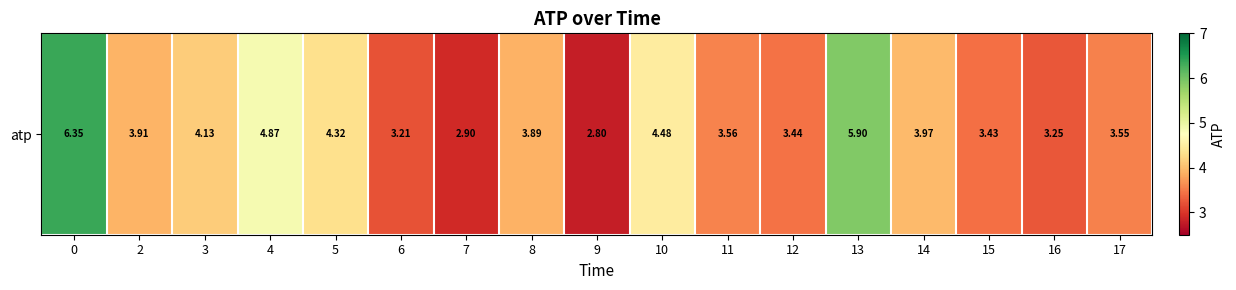

How many data points are above 3?

15